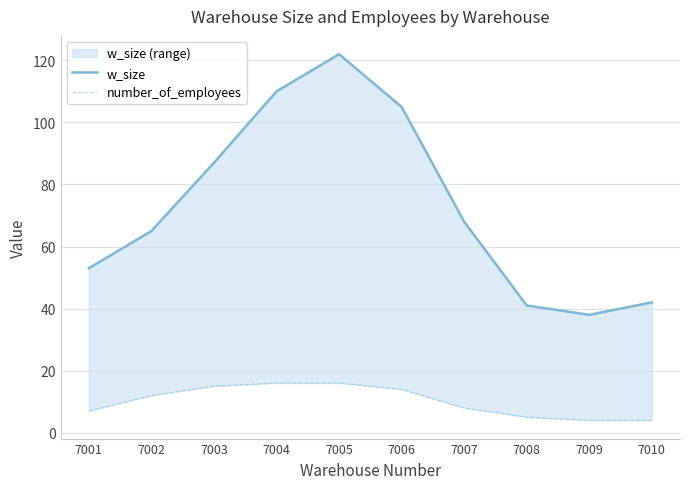

List the labels in order of number_of_employees value, largest first.

7004, 7005, 7003, 7006, 7002, 7007, 7001, 7008, 7009, 7010